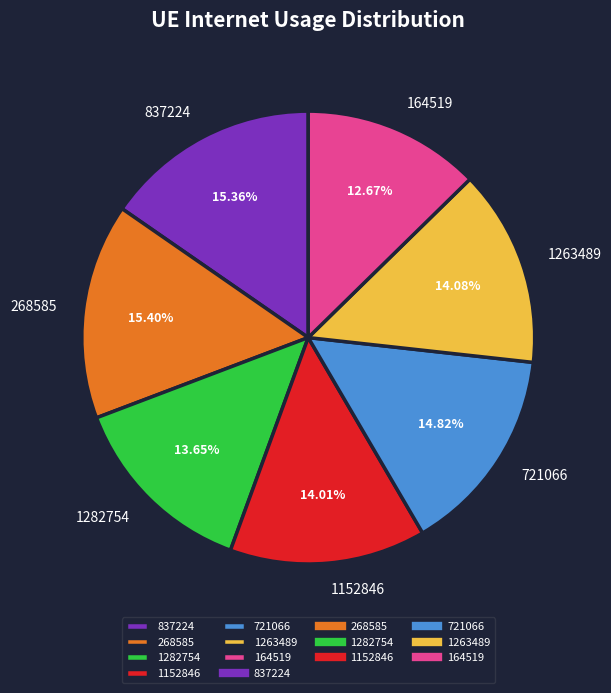

Combined, do 1282754 and 1152846 account for over 50%?

No